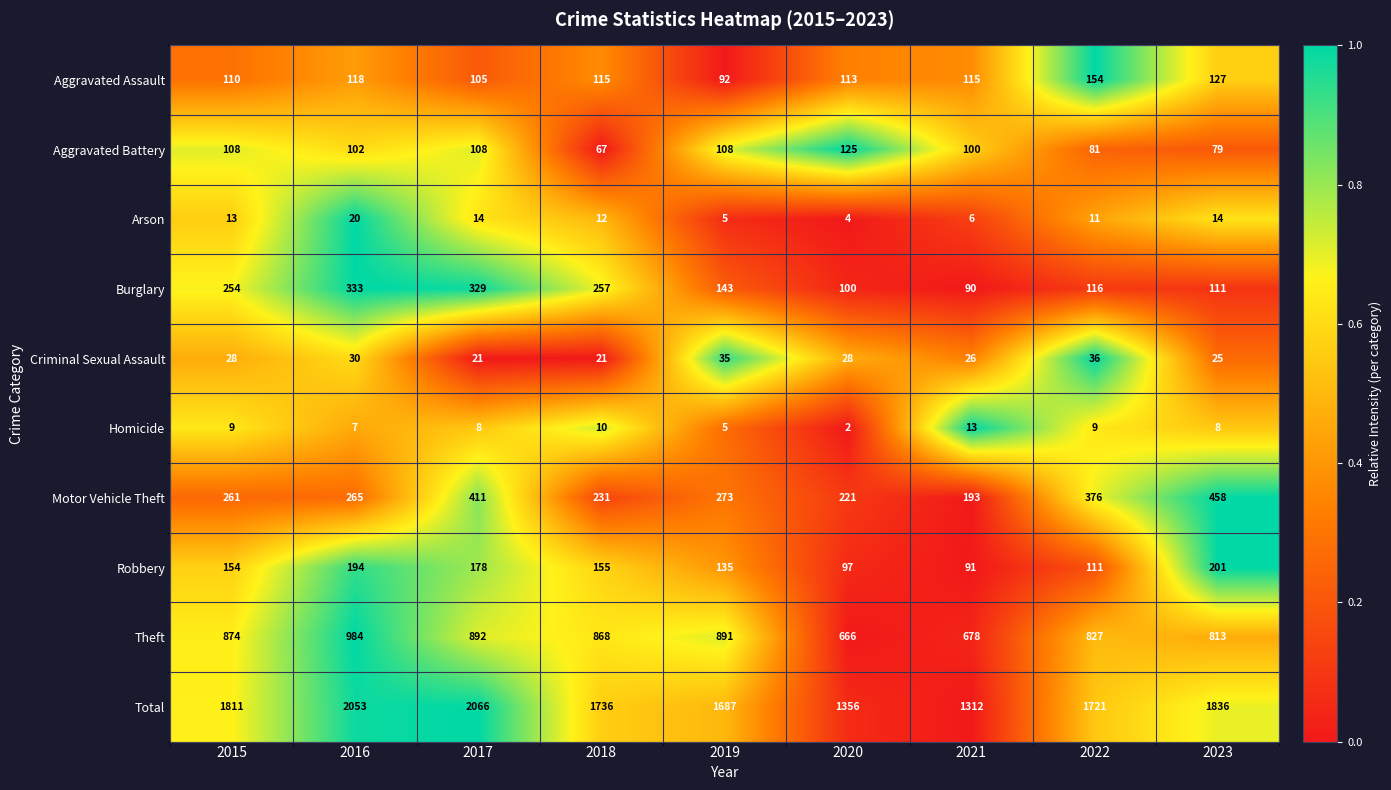

Which series has the largest total across all categories?

Total